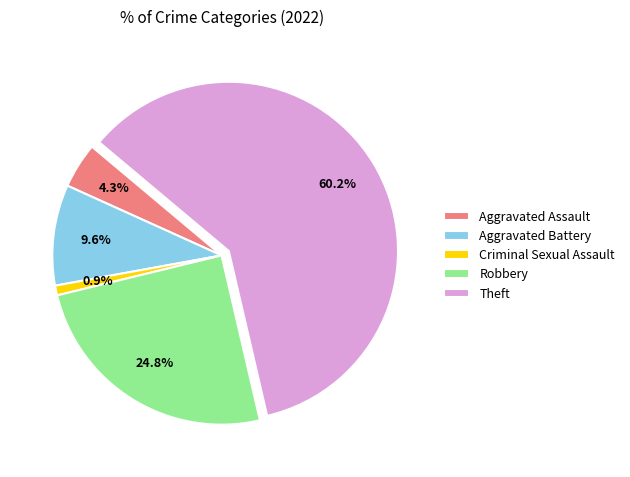

What percentage is the Robbery slice, to the nearest percent?

25%